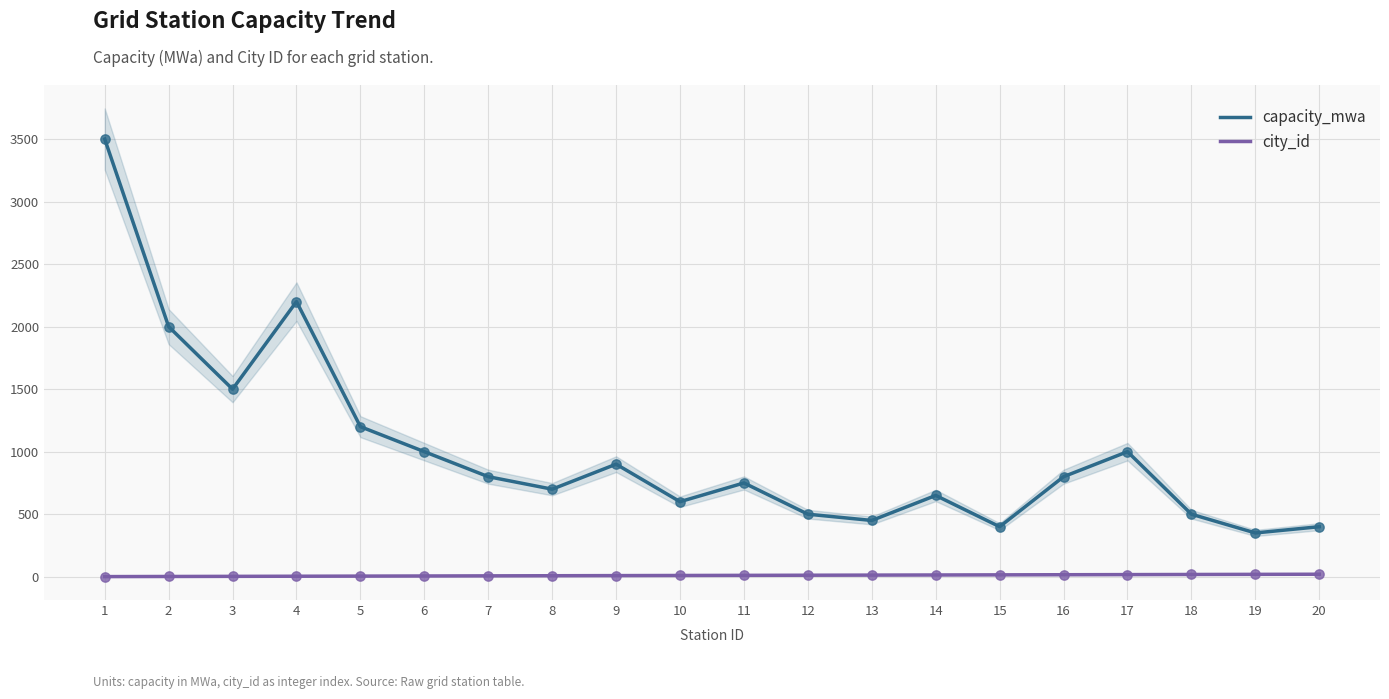

At how many categories does at least one series exceed 788?

10